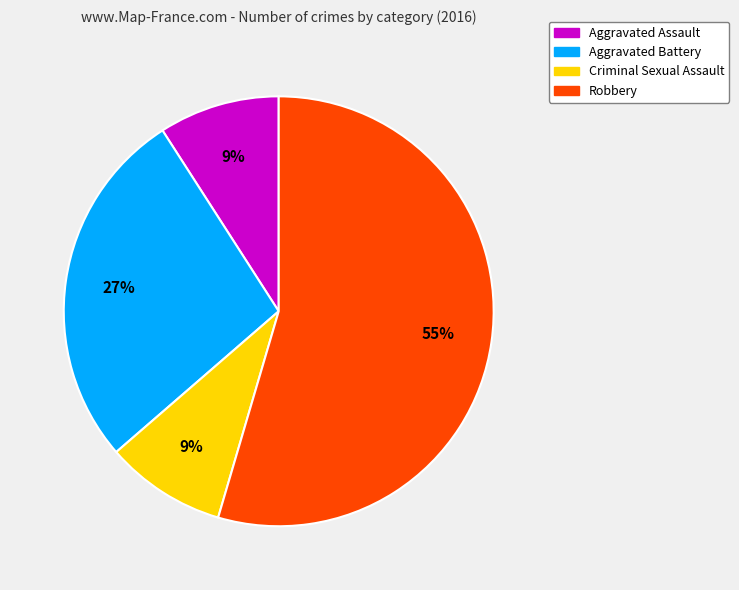

To the nearest percent, what percentage of the pie is Robbery?

55%